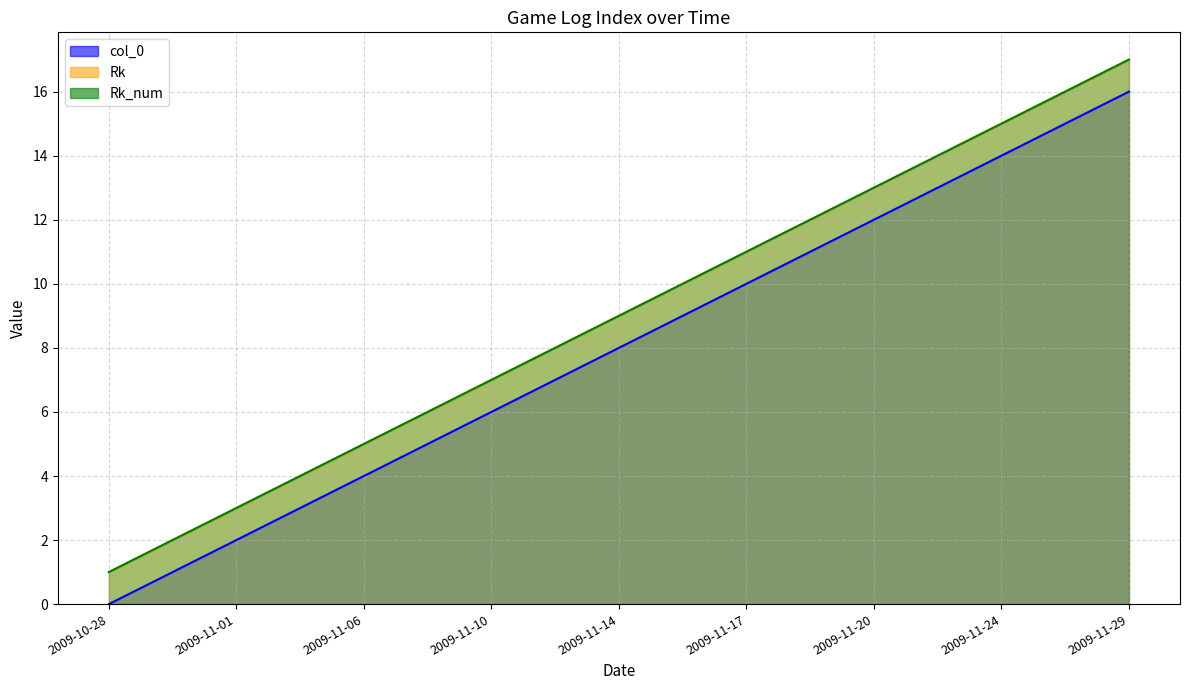

List the labels in order of col_0 value, largest first.

2009-11-29, 2009-11-27, 2009-11-24, 2009-11-22, 2009-11-20, 2009-11-18, 2009-11-17, 2009-11-15, 2009-11-14, 2009-11-11, 2009-11-10, 2009-11-08, 2009-11-06, 2009-11-03, 2009-11-01, 2009-10-30, 2009-10-28